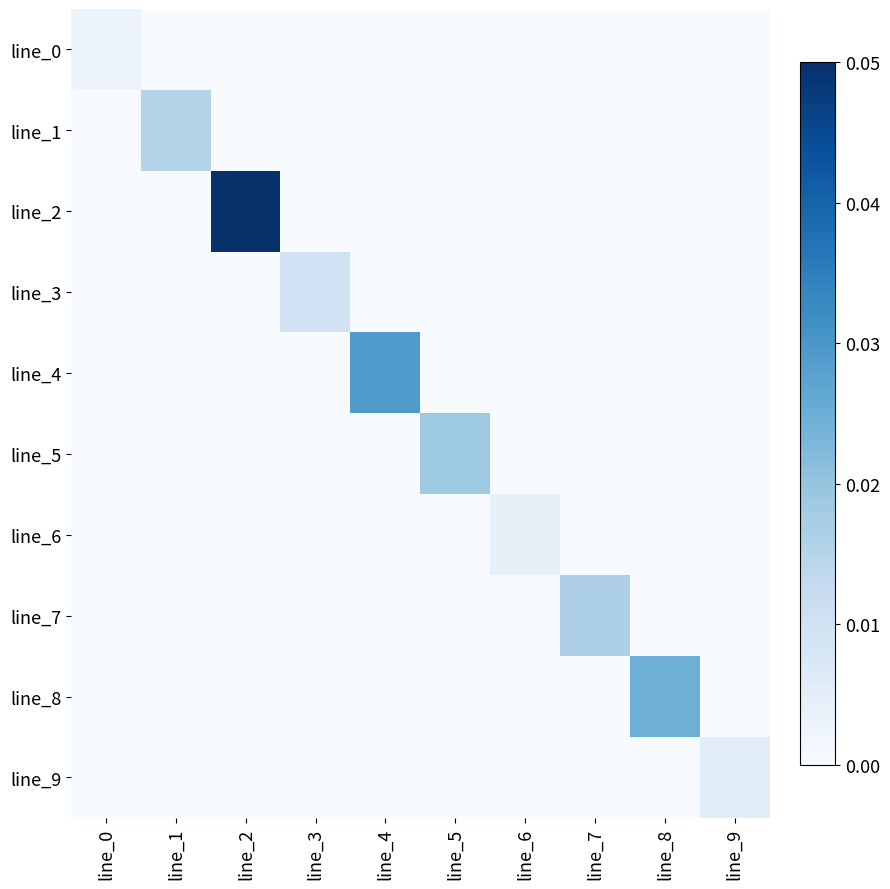

How many data points does each series have?

10